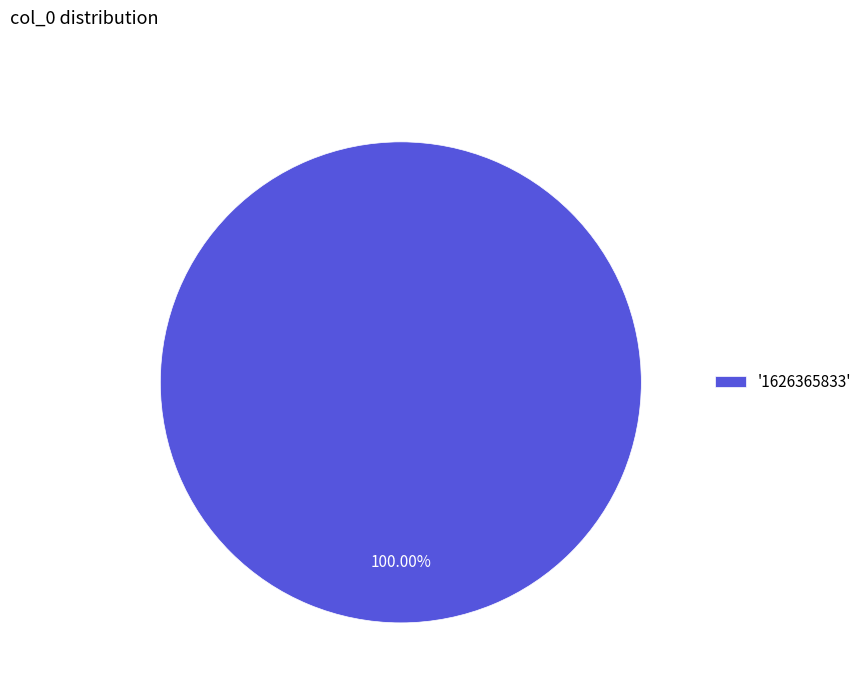

Is there a majority slice in this chart?

Yes